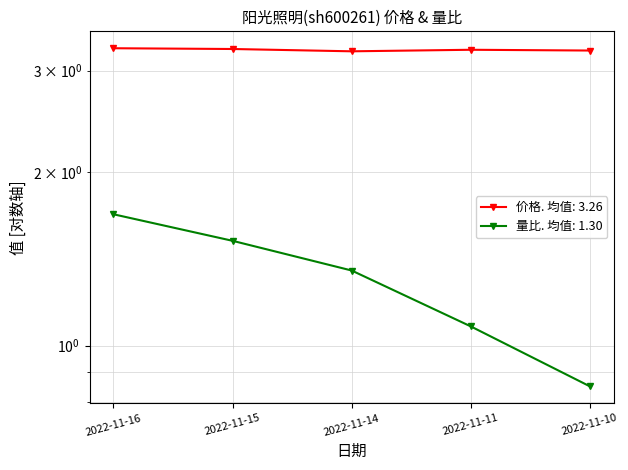

How many 价格 values are between 3 and 4?

5